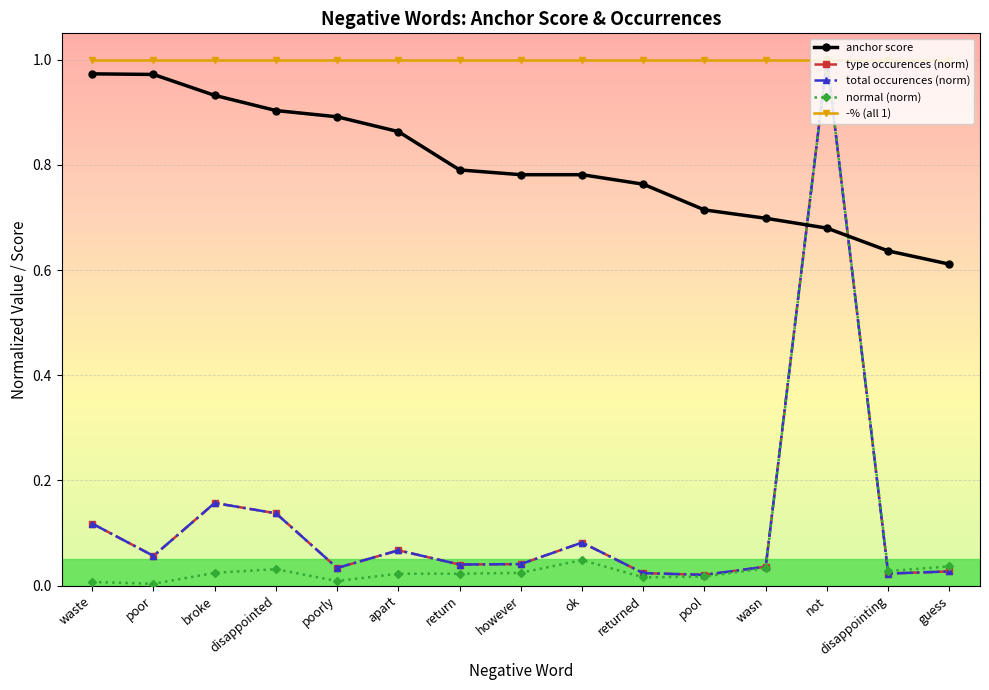

Rank the categories by anchor score value from lowest to highest.

guess, disappointing, not, wasn, pool, returned, however, ok, return, apart, poorly, disappointed, broke, poor, waste